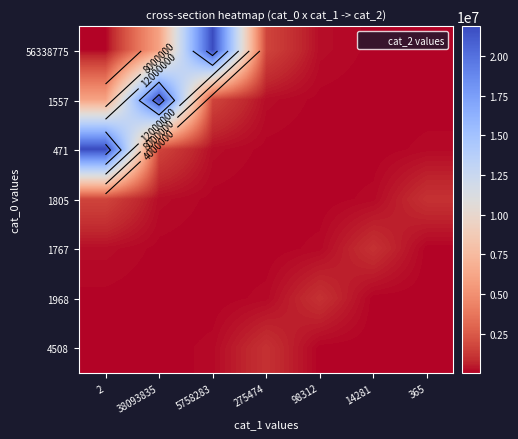

What is the difference between the highest and lowest values at 38093835?

21875107